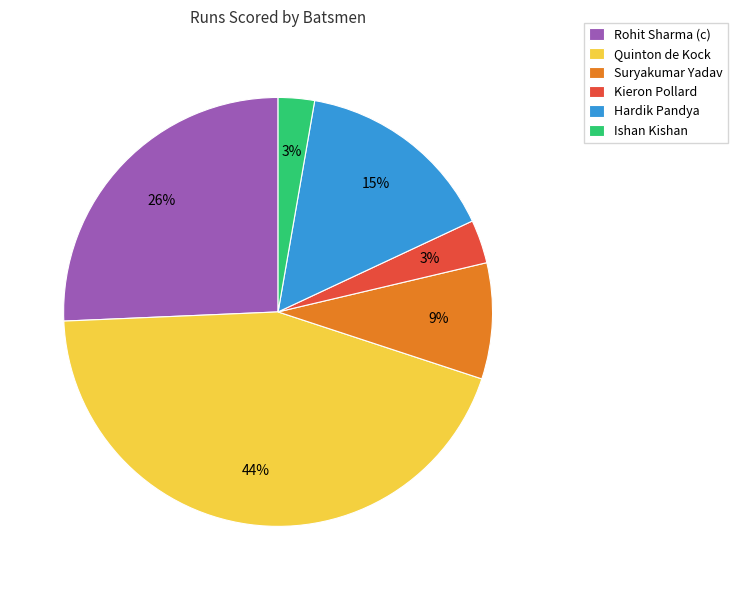

To the nearest percent, what is the average slice percentage?

17%